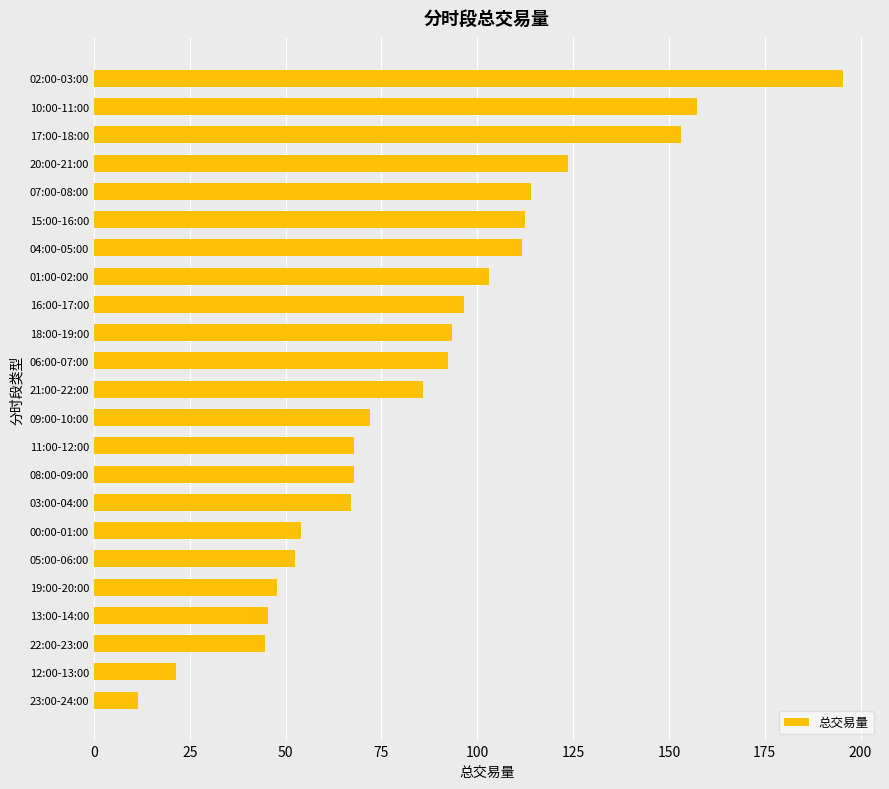

The value at 22:00-23:00 is 44.6. True or false?

True